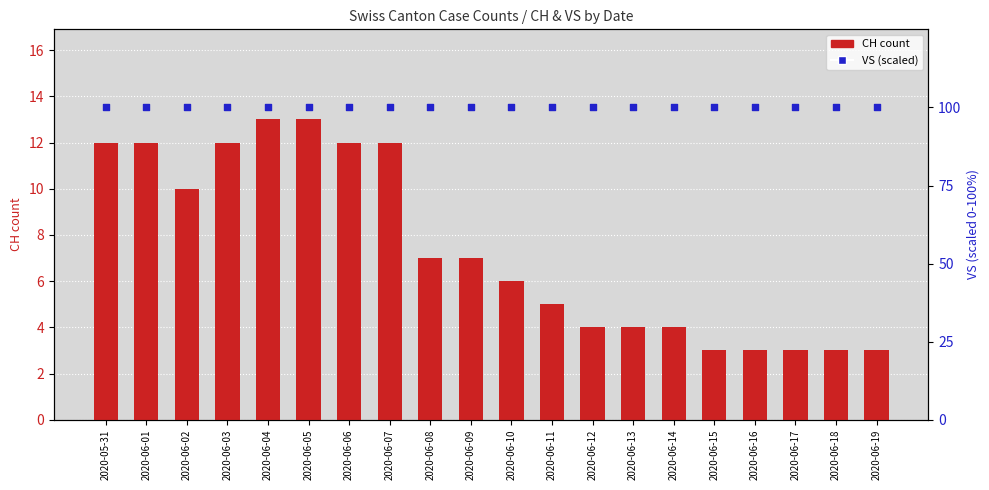

Which series has the largest total across all categories?

VS (scaled)